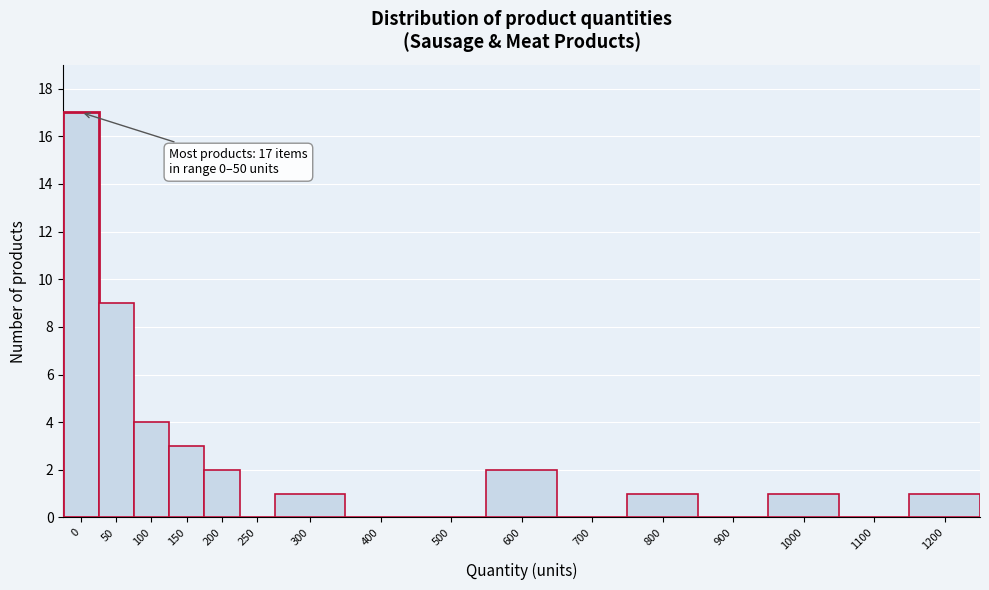

Reading left to right, extract all data points from this chart.

0=17	50=9	100=4	150=3	200=2	250=0	300=1	400=0	500=0	600=2	700=0	800=1	900=0	1000=1	1100=0	1200=1